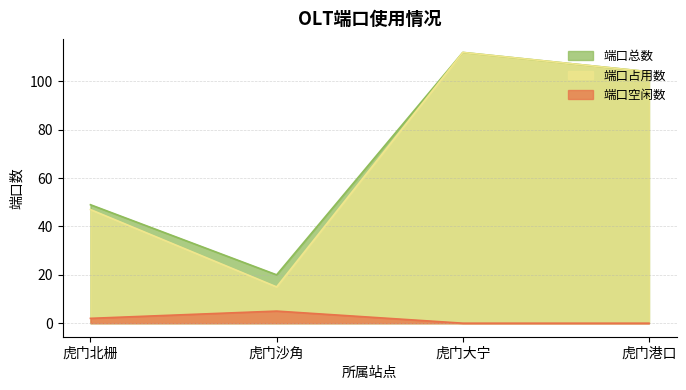

Rank the series by their maximum value, from lowest to highest.

端口空闲数, 端口总数, 端口占用数